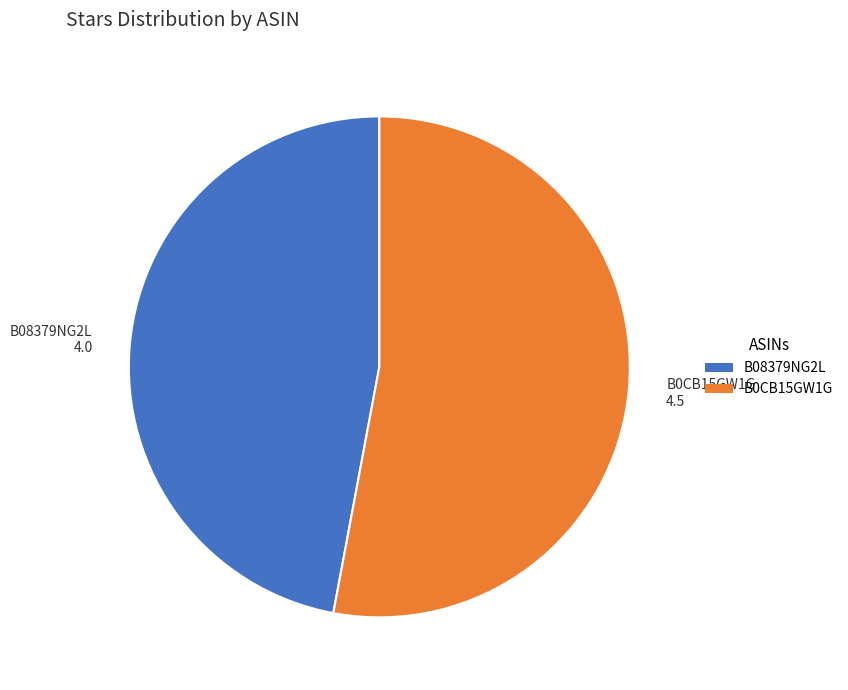

Which category has the smallest portion of the pie?

B08379NG2L